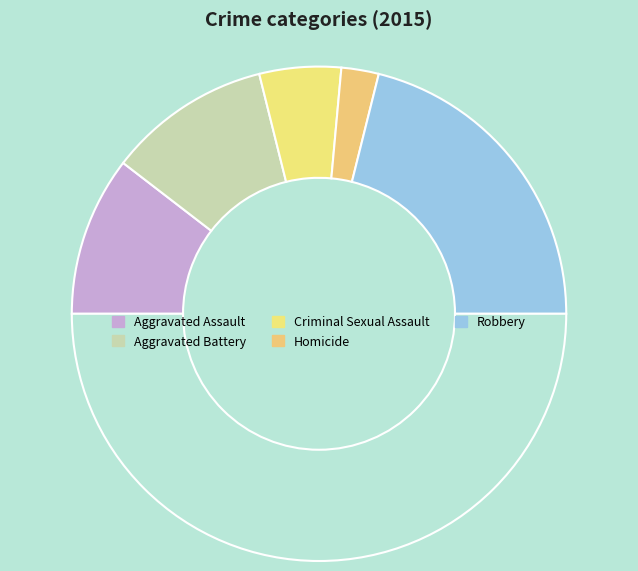

Count the number of slices in the pie.

6